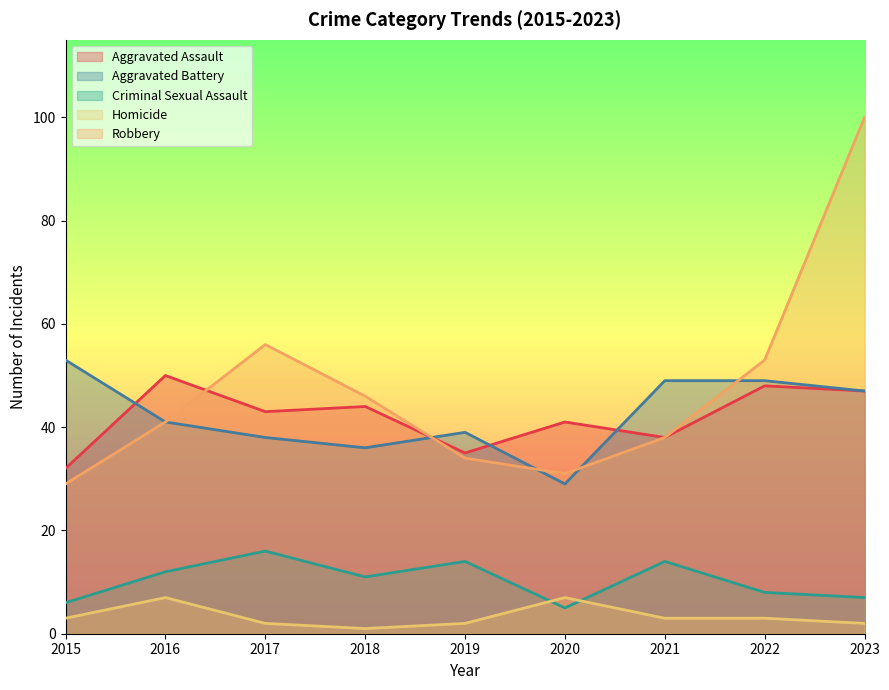

At which category does the chart reach its peak across all series?

2023